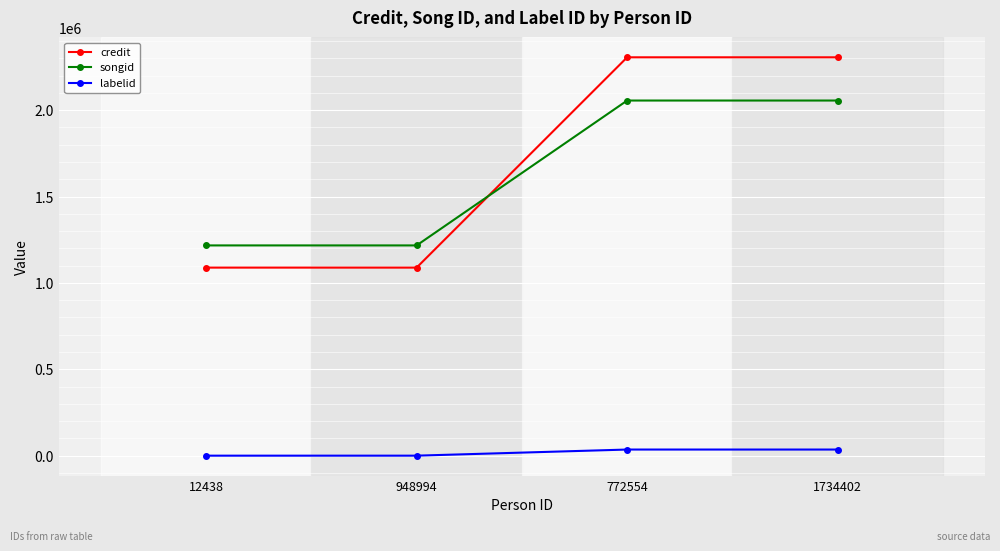

How many songid values are between 1217203 and 2055882?

4